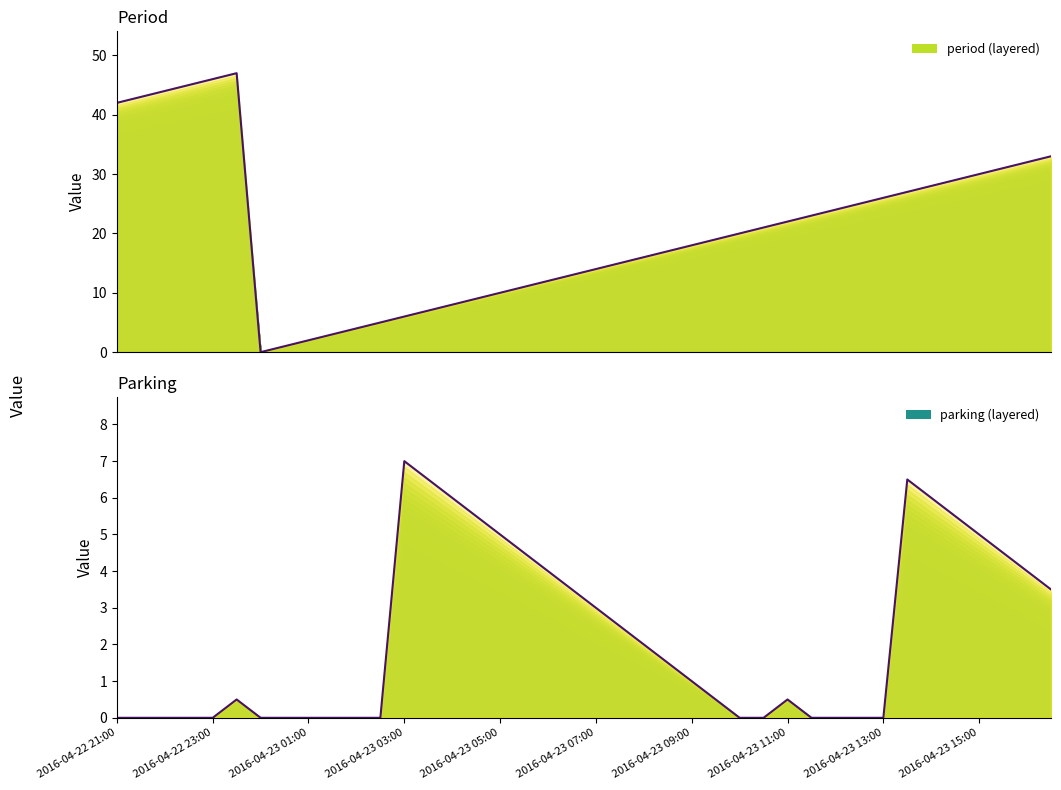

What is the average value of the parking series?

2.2